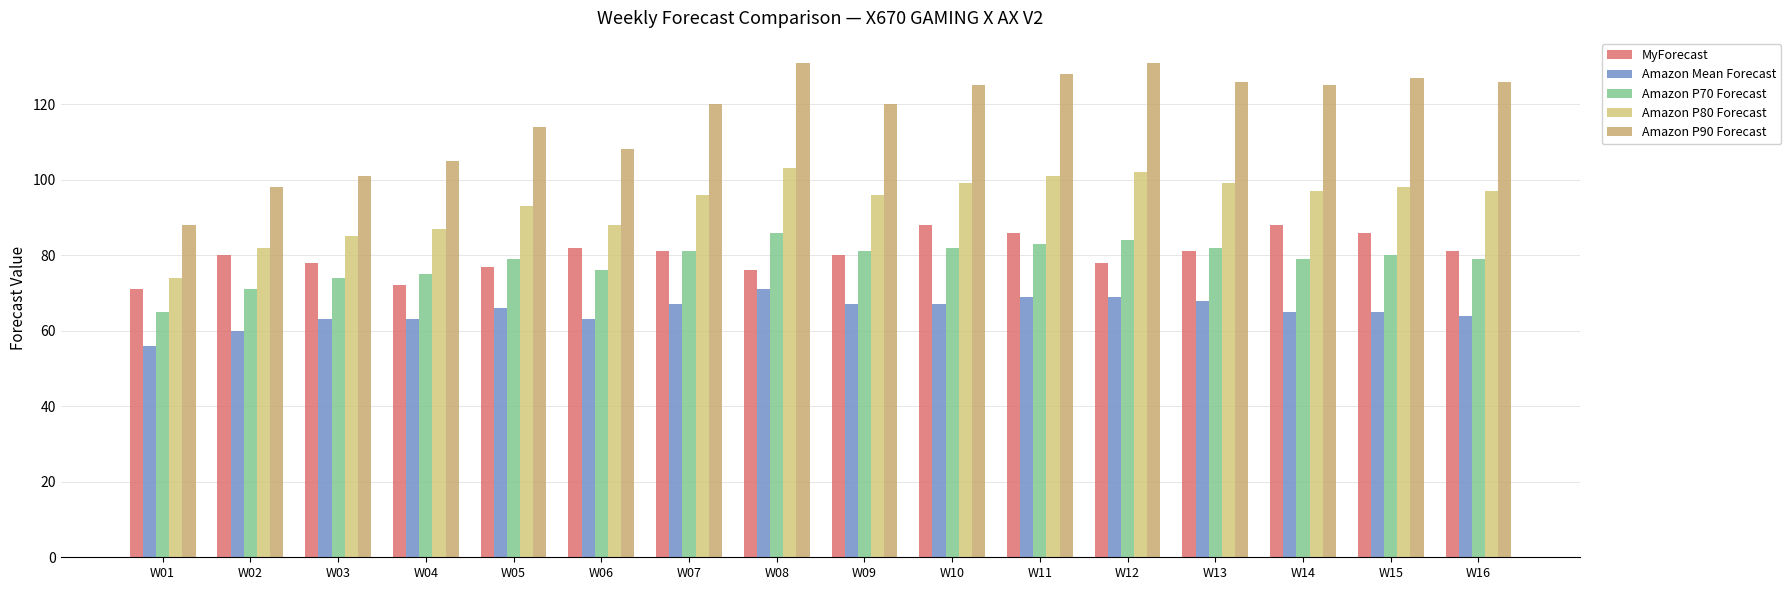

Where is Amazon P80 Forecast nearest to the value 88?

W06